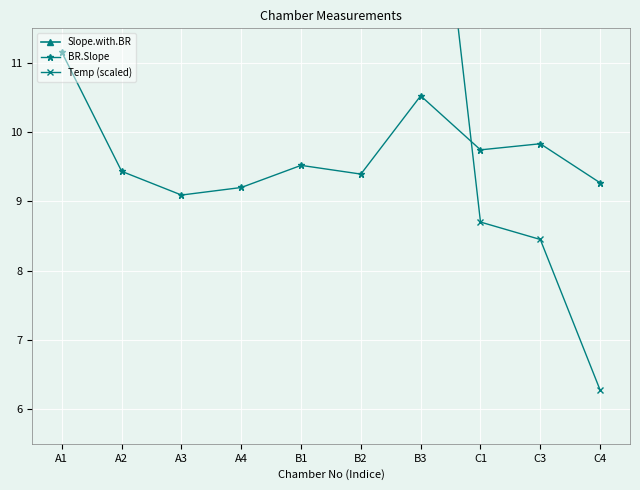

At which label does Temp (scaled) reach its peak?

A1